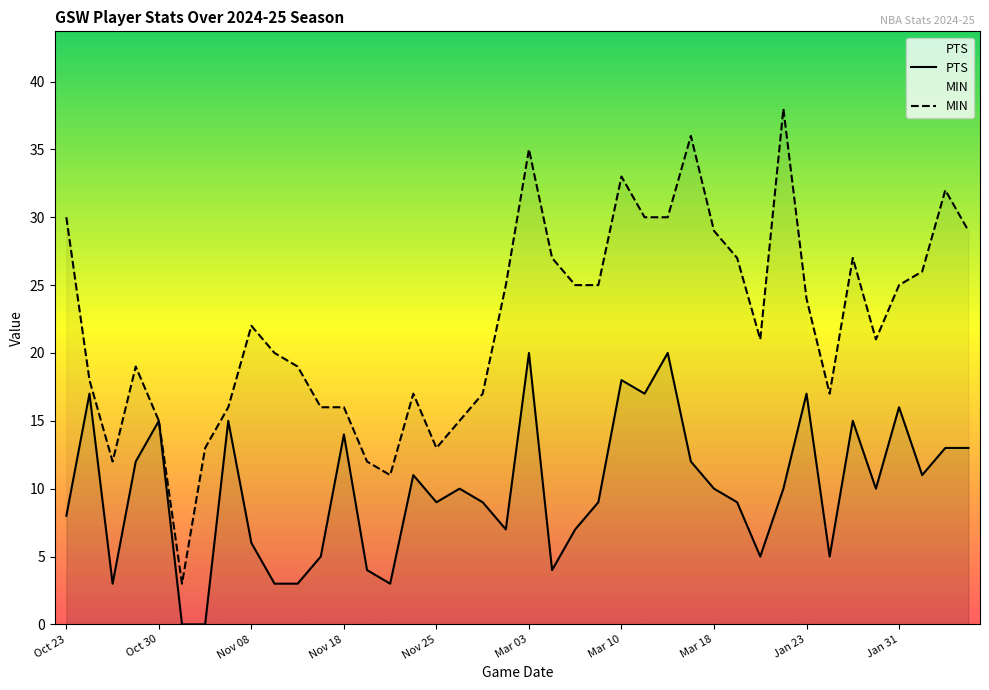

Is it true that PTS equals 4 at Jan 31?

False